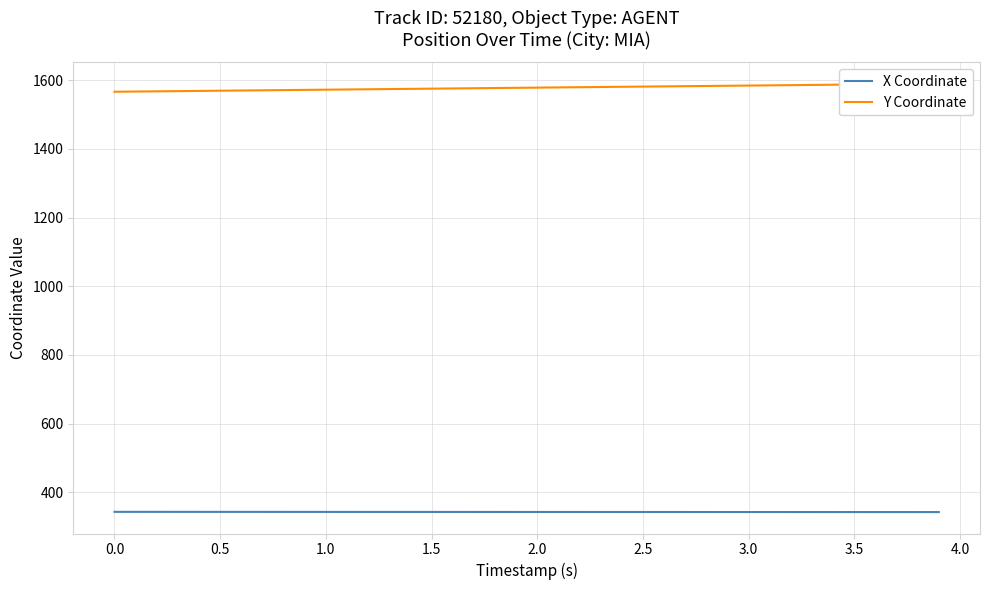

Which series has the largest total across all categories?

Y Coordinate